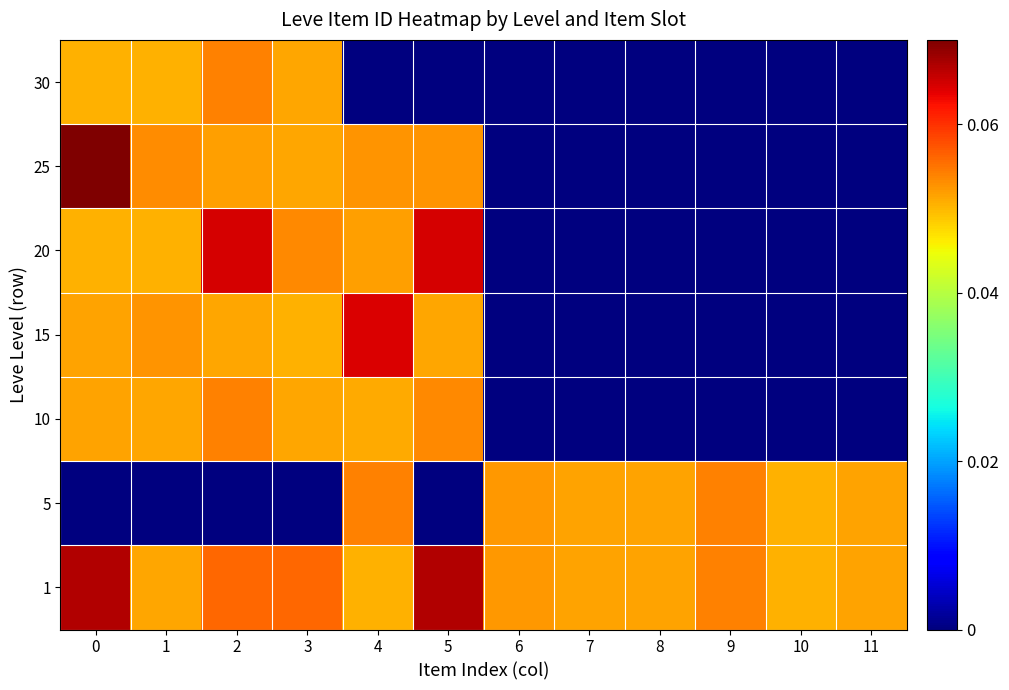

What is the spread (max minus min) of values at 7?

0.1